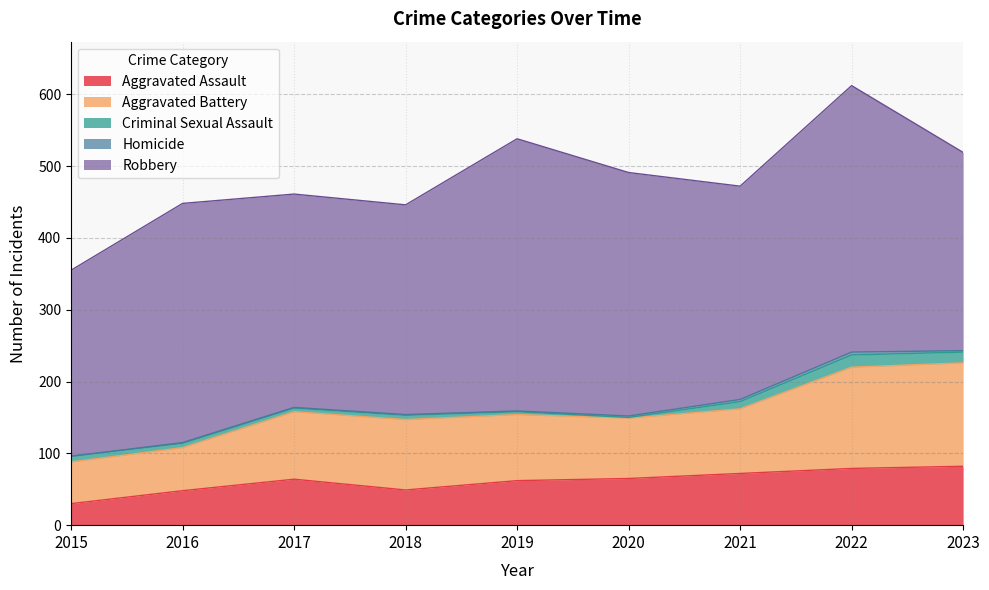

What is the average value of the Robbery series?

316